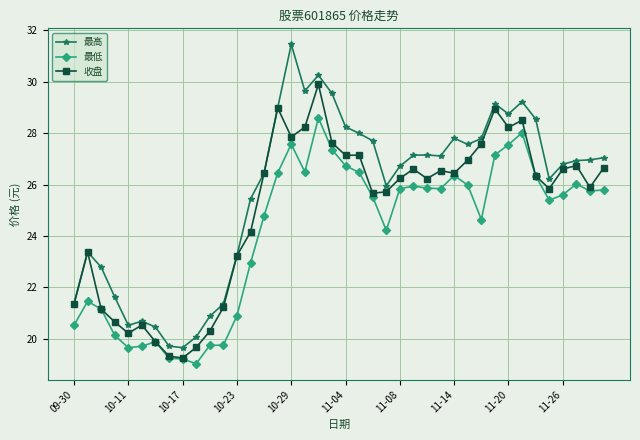

What is the minimum value for 收盘?

19.3